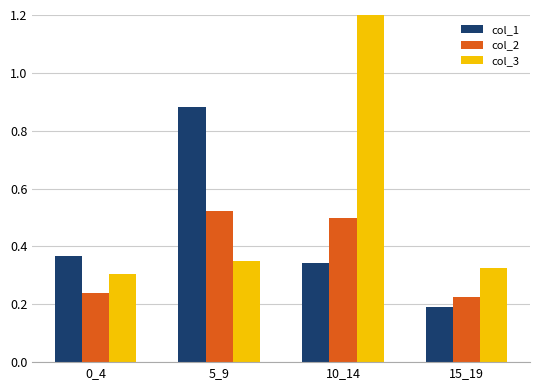

What is the value of the col_2 bar at the 3rd from the left?

0.5